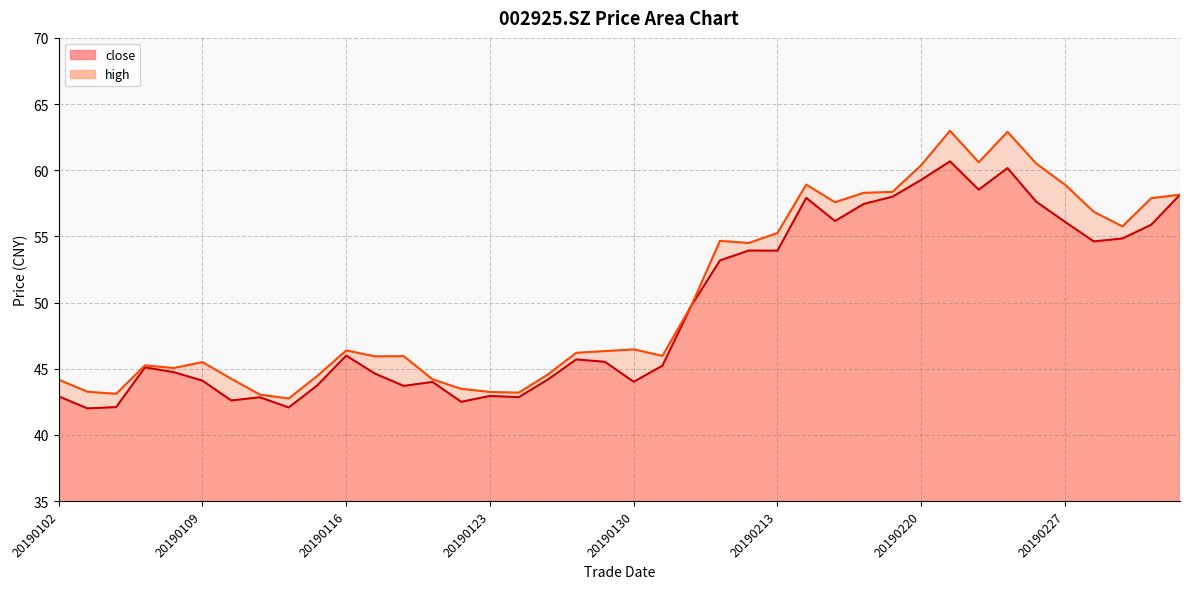

What is the value of the high point at the 39th from the left?

57.9